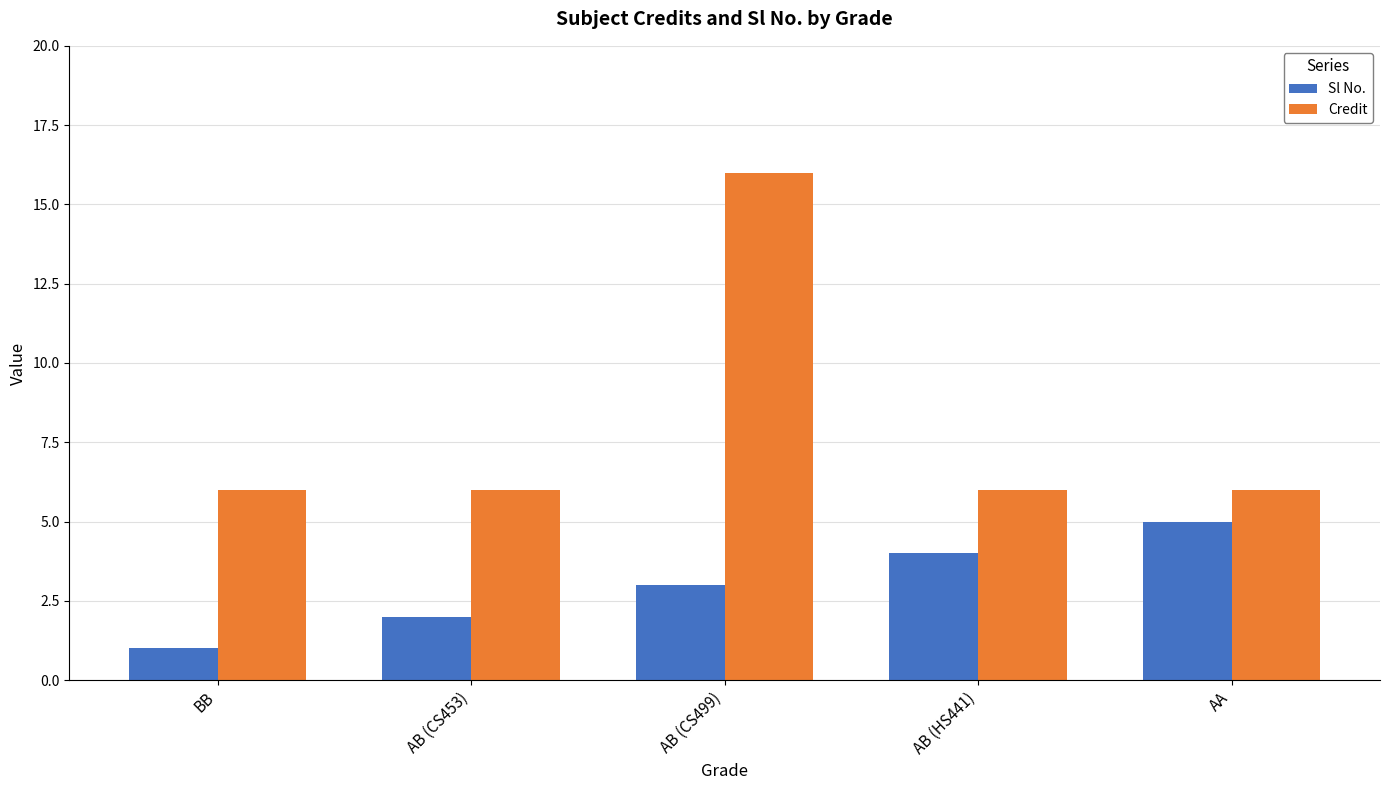

Read the Credit value at AB (CS499), to the nearest 10.

20